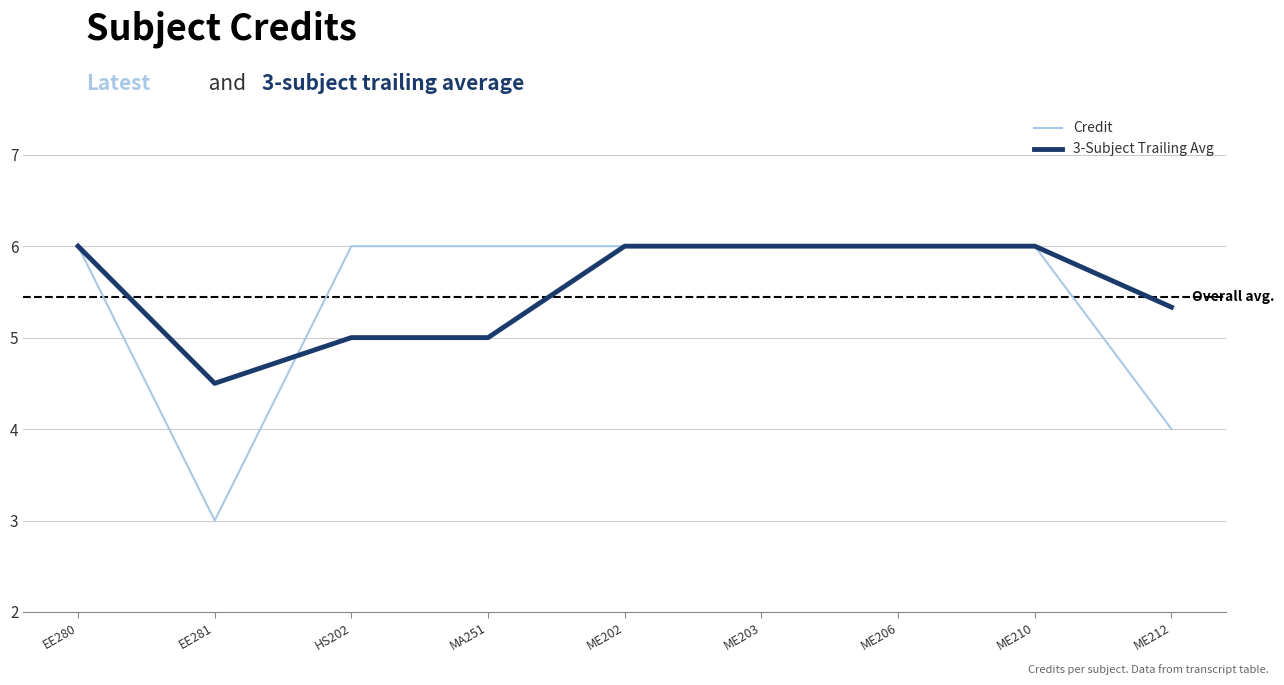

Is this an area chart (filled region under the line)?

No